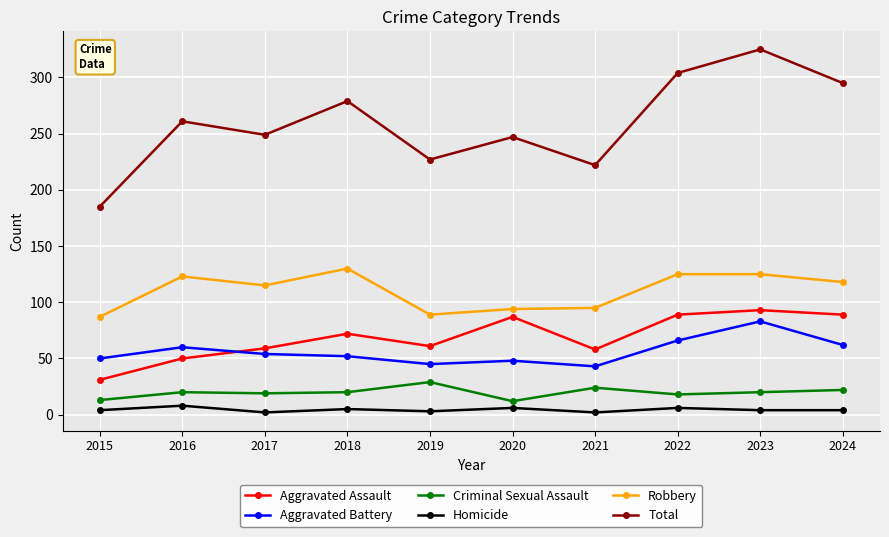

What is the sum of the Homicide values at 2024 and 2020?

10